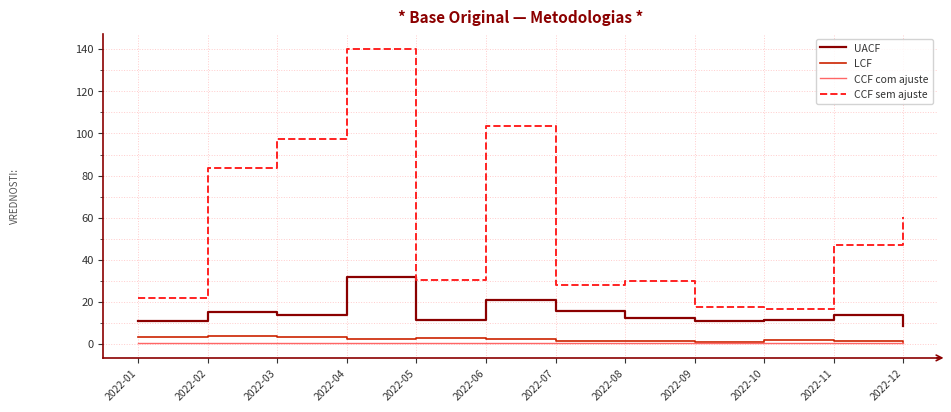

The value of LCF at 2022-03 is 3.4. True or false?

True